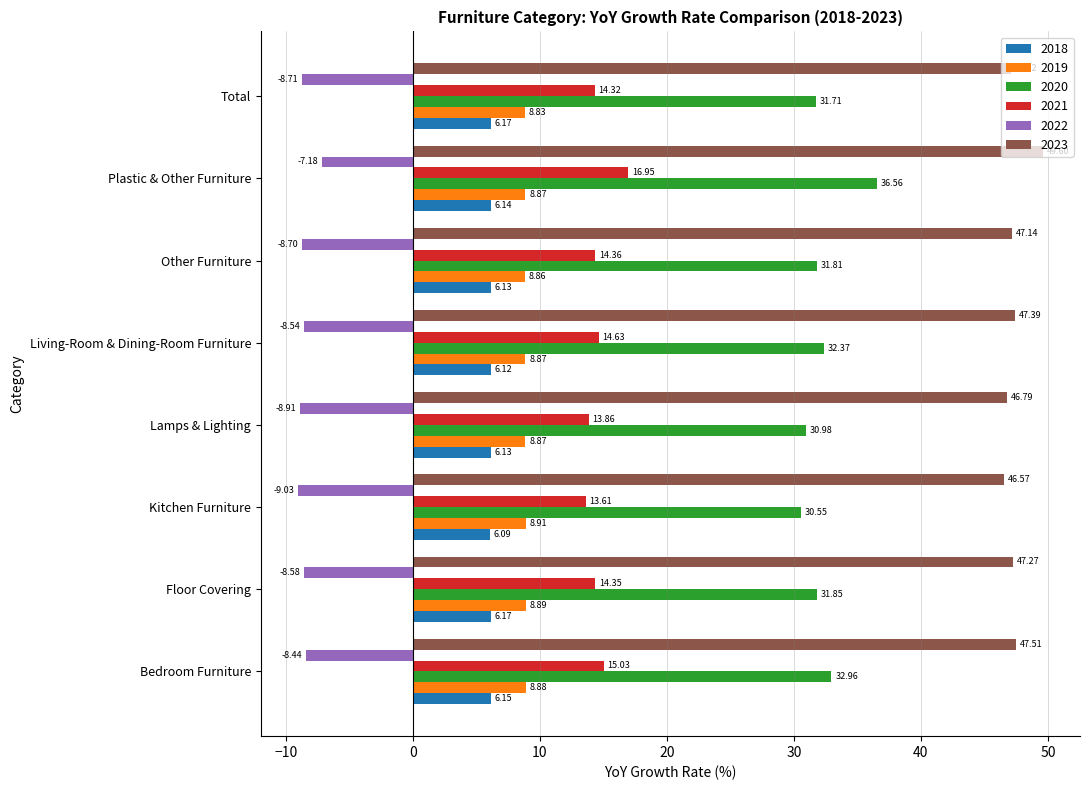

At which label is 2018 closest to 6?

Kitchen Furniture